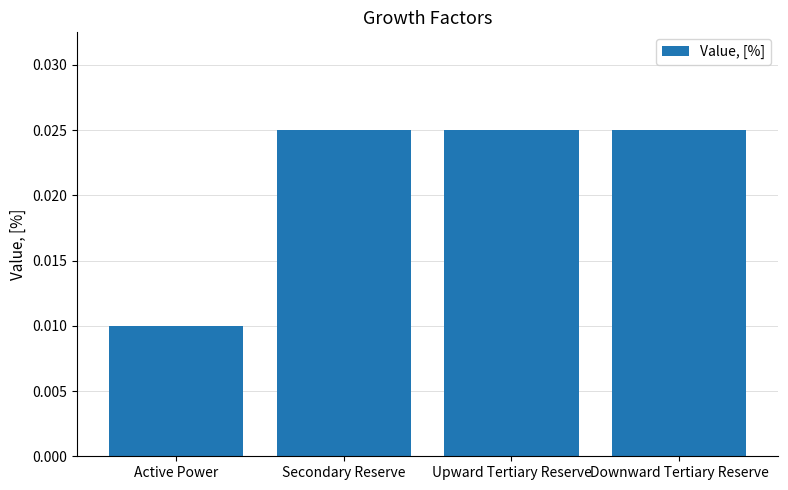

How many values are between 0 and 1?

4